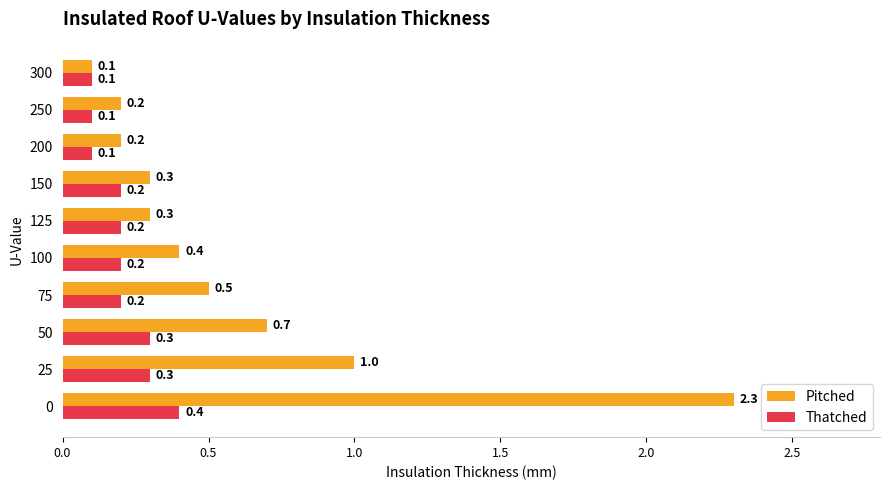

At how many categories does at least one series exceed 0?

10